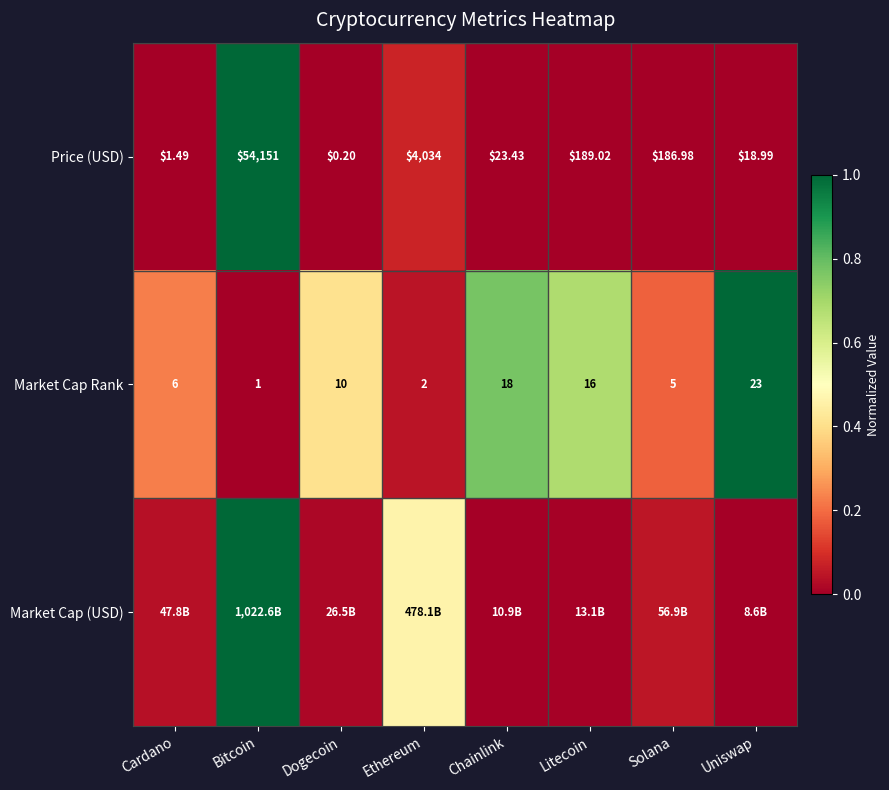

What is the total value across all series at Cardano?

0.3